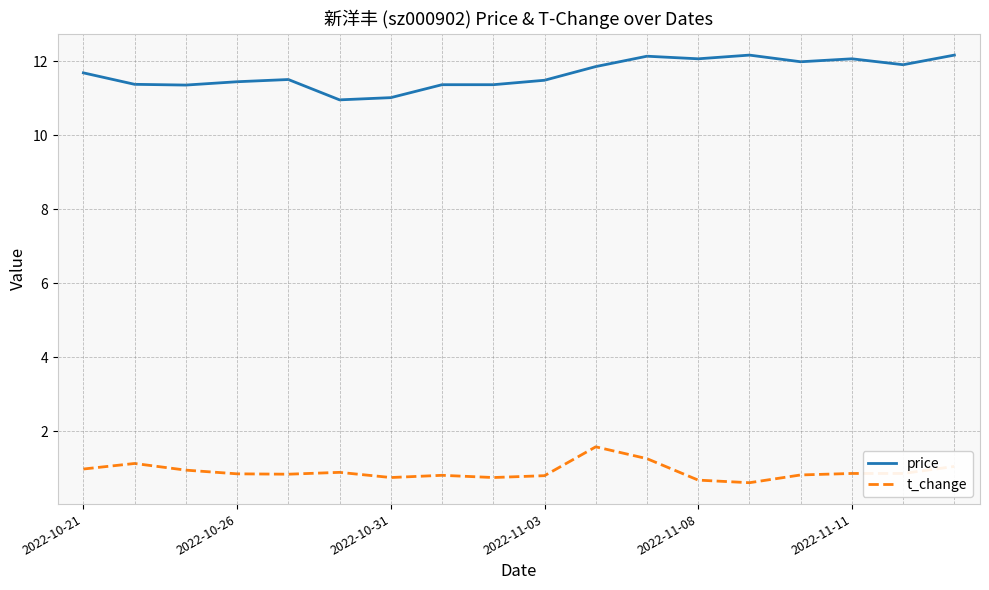

Which series has the largest total across all categories?

price